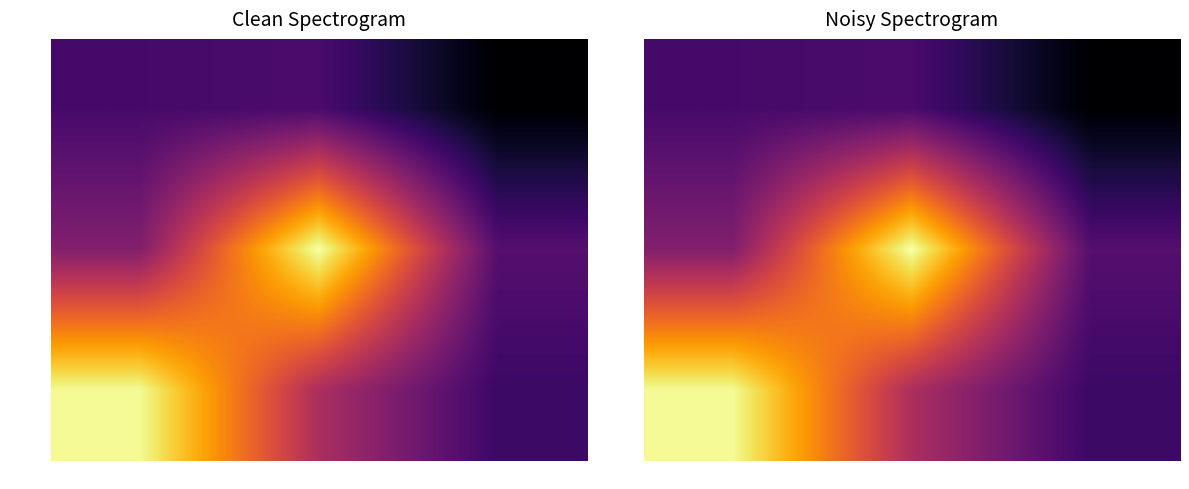

Count the number of categories in the chart.

3